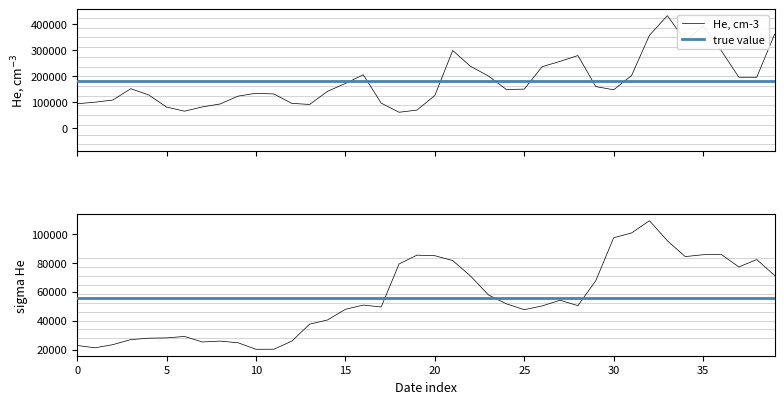

Reading right to left, list all the values displayed in this chart.

362600	196100	196100	300500	393800	337500	434100	358100	202600	147600	160000	280000	257400	237000	150200	148700	200800	237900	299500	125600	69220	60790	96090	205700	172200	141600	90950	95170	131400	134200	123100	92920	81340	64930	80890	127600	151900	108100	99770	93750